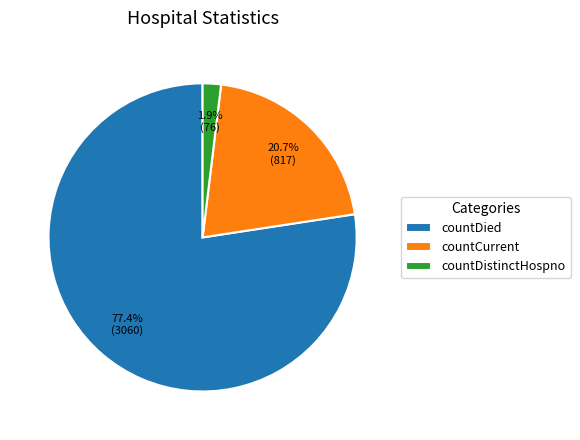

The countCurrent slice represents 14% of the pie. True or false?

False